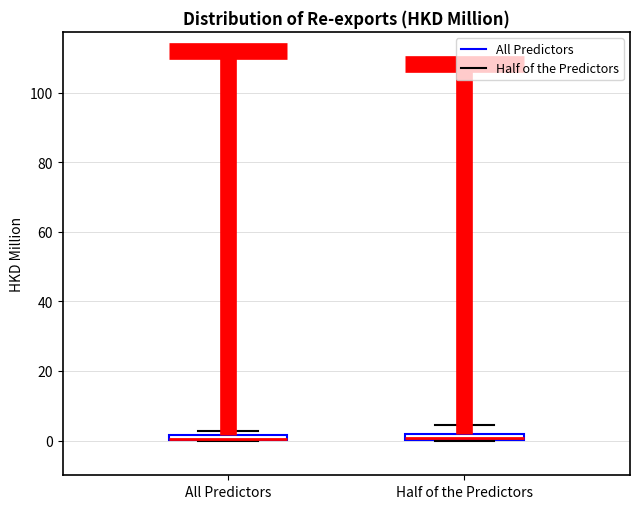

Where is the lower edge of the box for All Predictors on the y-axis? The values are not printed on the chart, so give them approximately, as read against the axis.

0